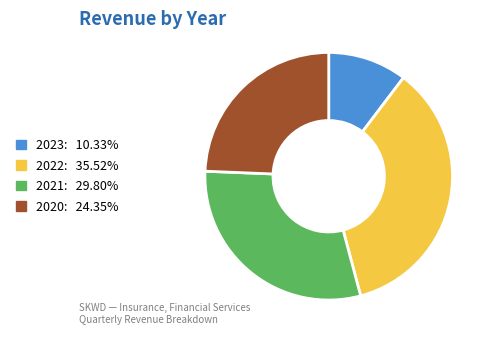

Do 2022: 35.52% and 2023: 10.33% together represent more than half of the pie?

No